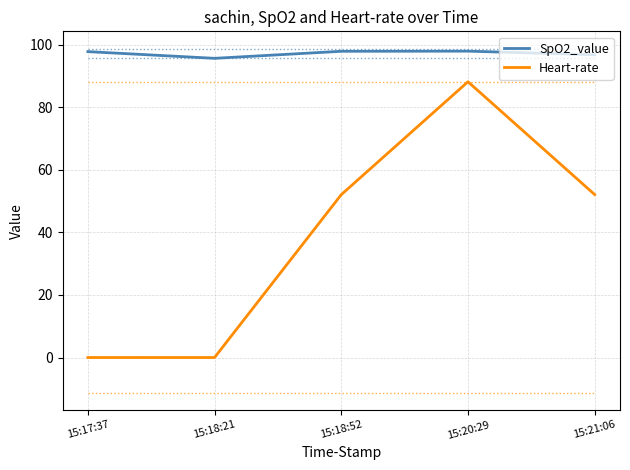

What is the maximum value shown in the chart?

97.9